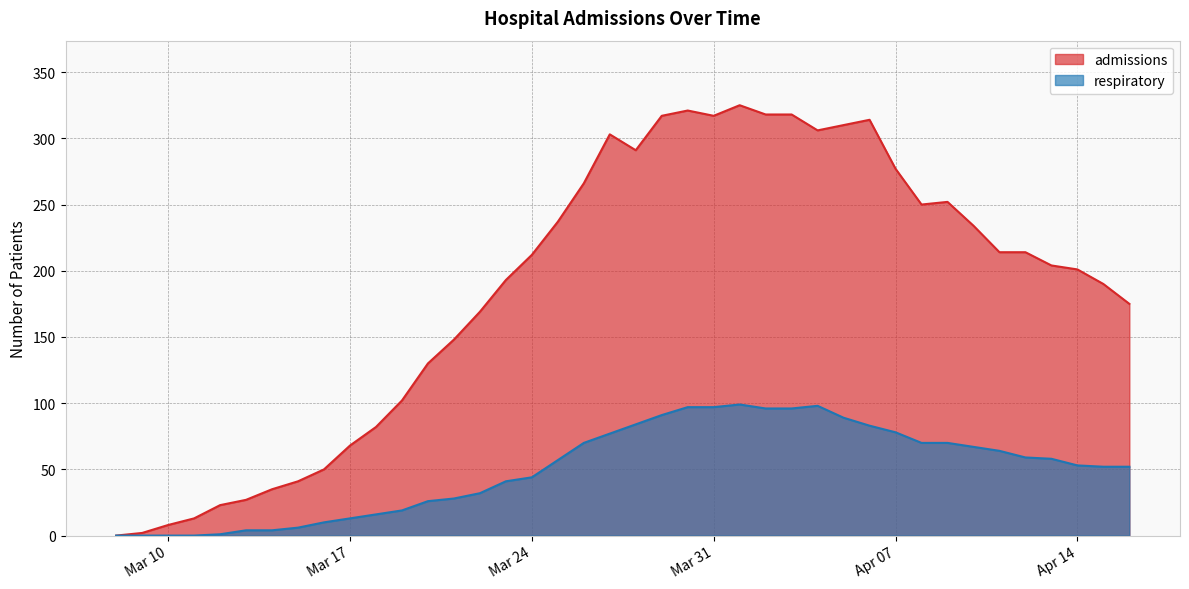

True or false: admissions has more than 0 points higher than both neighbors.

True